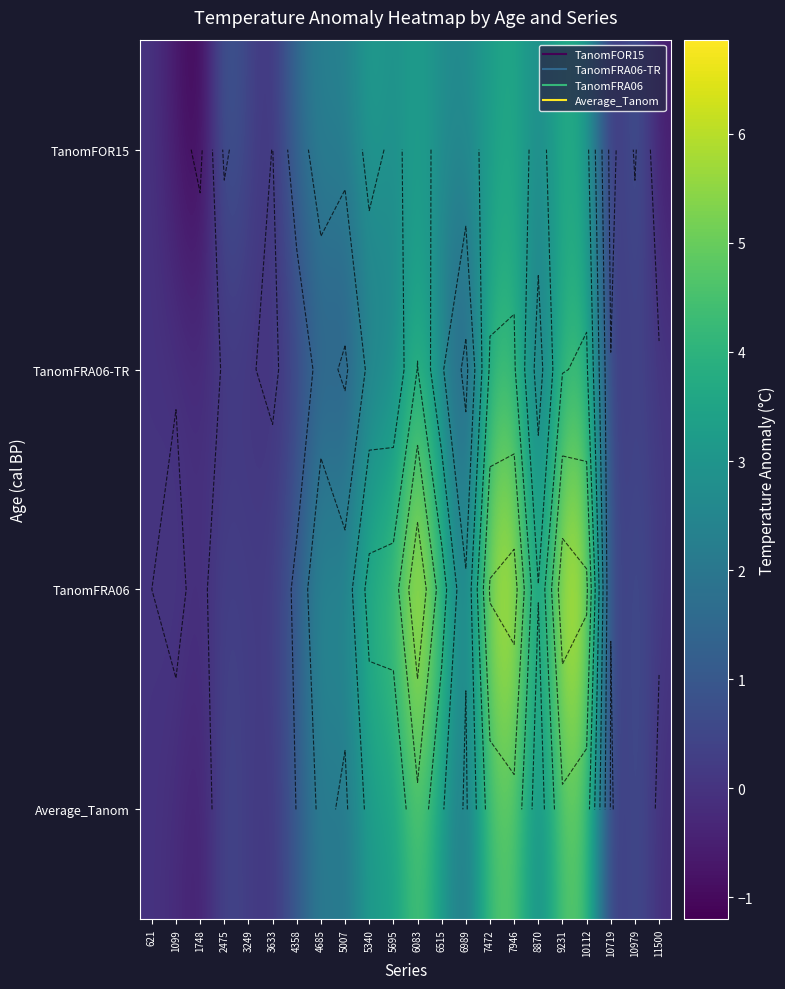

What is the spread (max minus min) of values at 7472?

2.8